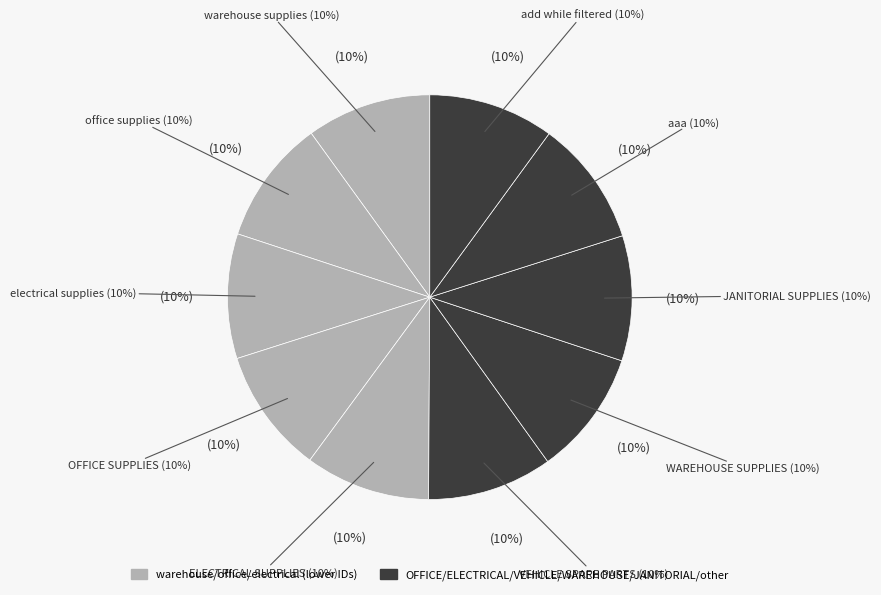

What percentage is the VEHICLE SPARE PARTS slice, to the nearest percent?

10%